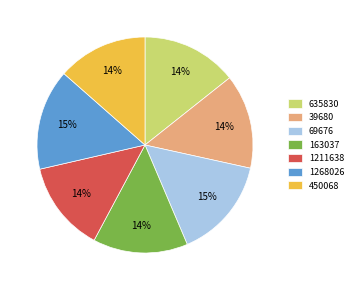

The 1268026 slice represents 15% of the pie. True or false?

True